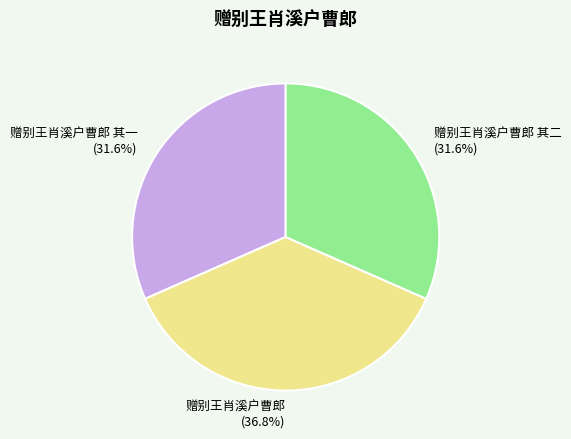

The 赠别王肖溪户曹郎 其二 slice represents 32% of the pie. True or false?

True